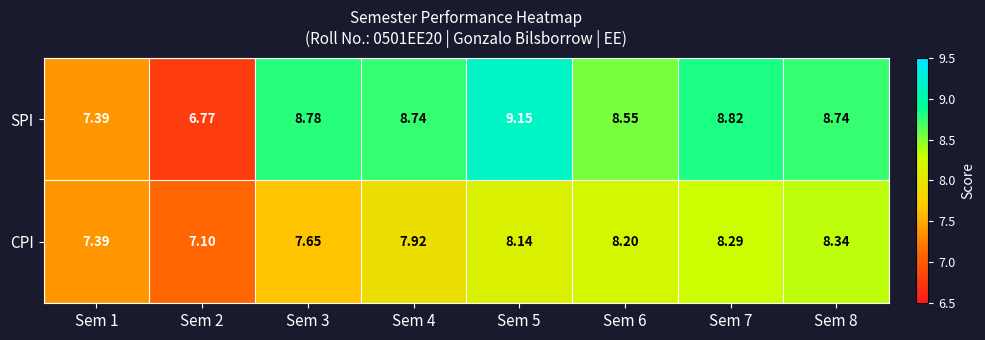

Which series has the largest range (max minus min)?

SPI